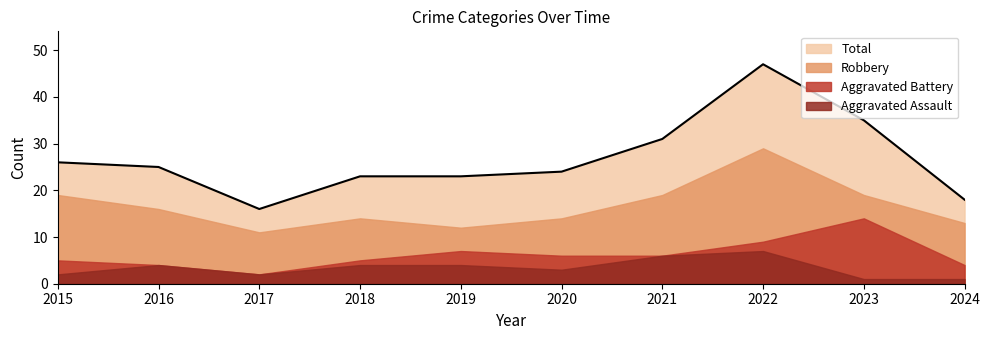

What value does the Aggravated Assault series have at 2017?

2